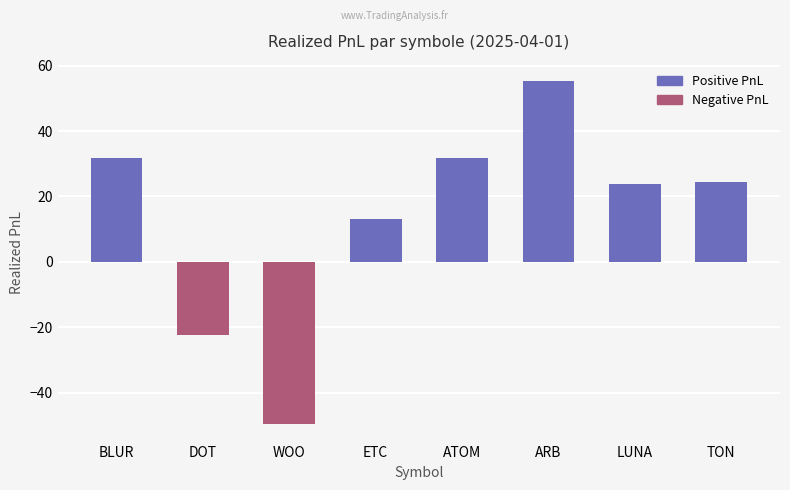

How many positive values are there?

6